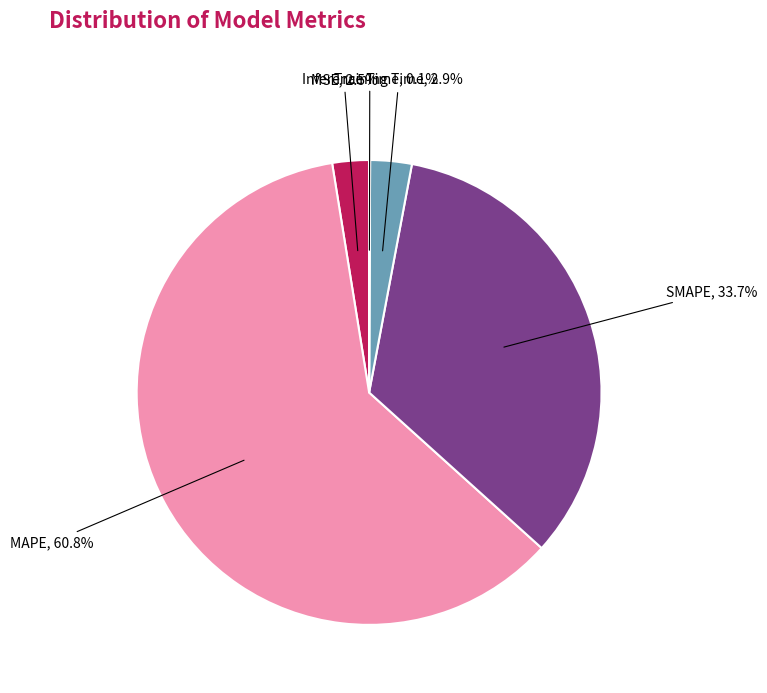

Is MAPE the majority of the pie?

Yes